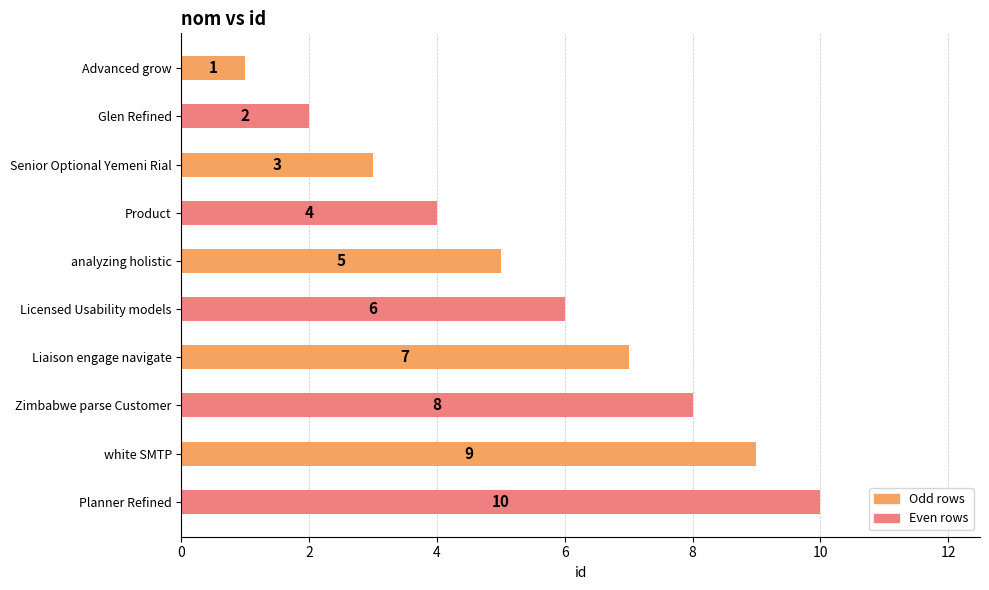

Between analyzing holistic and white SMTP, which is larger?

white SMTP